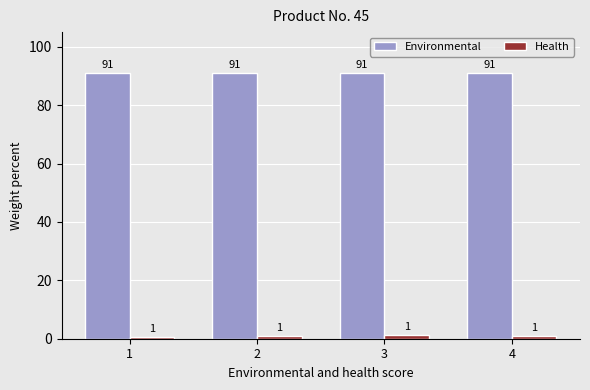

How many groups of bars are there?

4